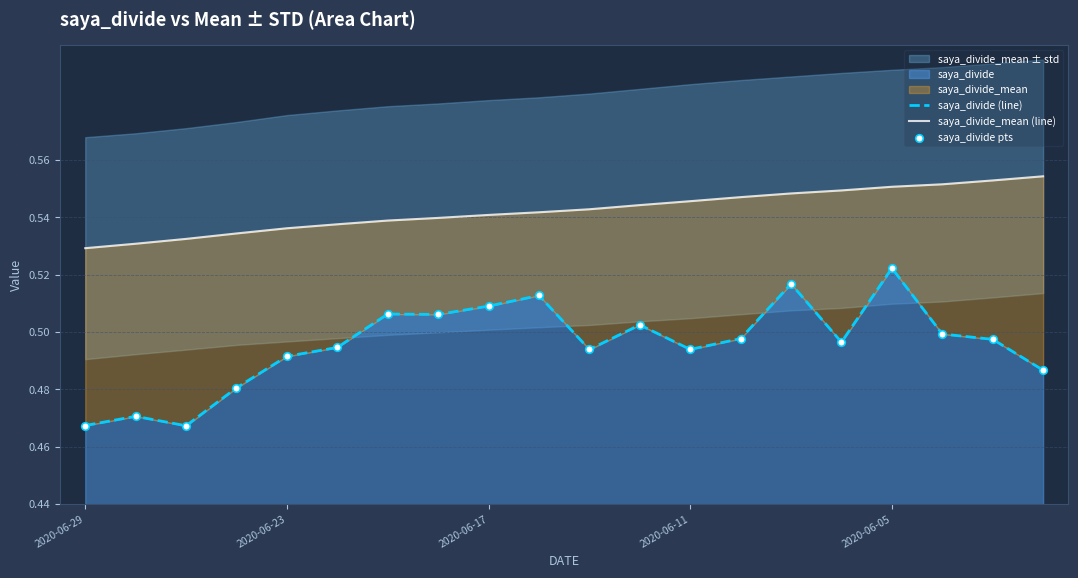

Which series has the widest spread of Y values?

saya_divide (line)